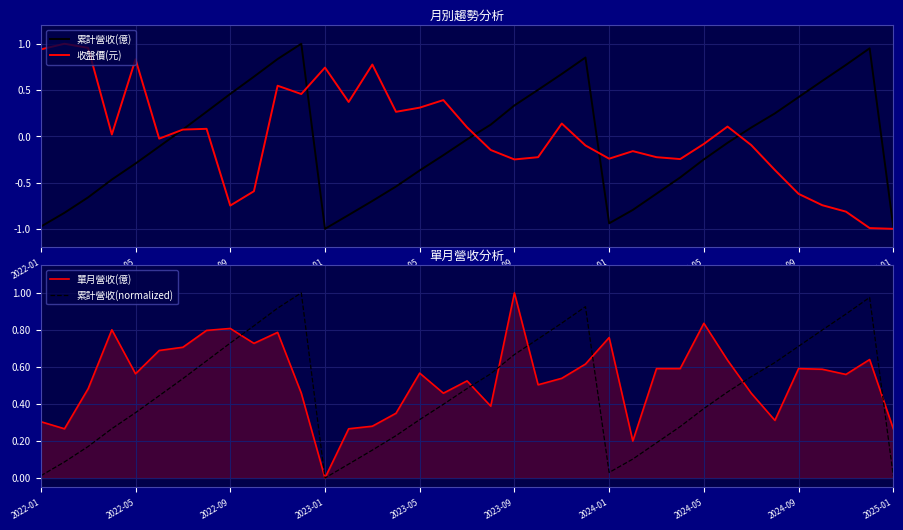

The value of 單月營收(億) at 2024-01 is 0.3. True or false?

False